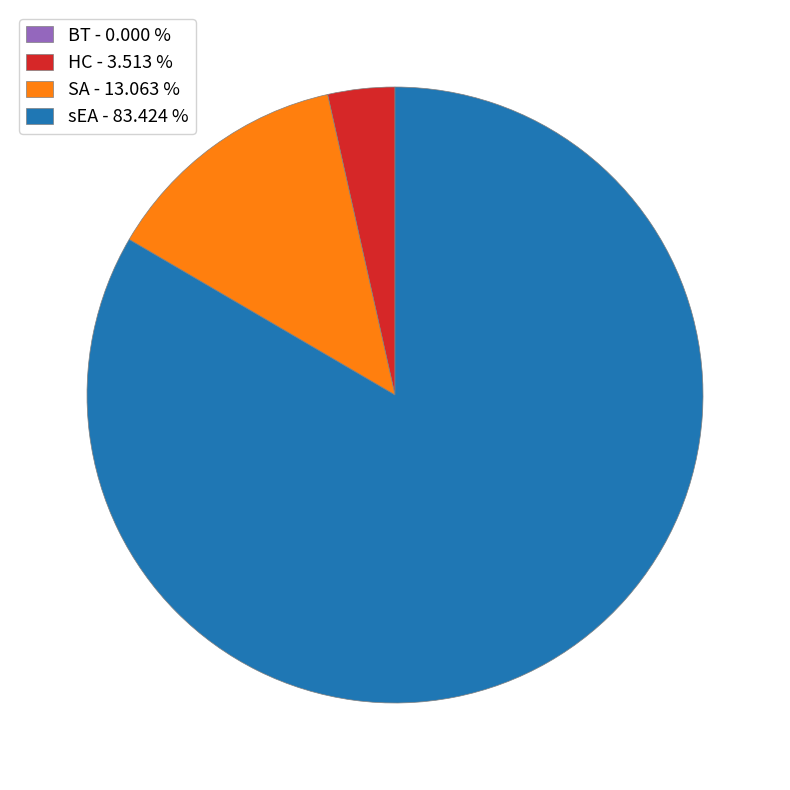

Combined, do sEA - 83.424 % and SA - 13.063 % account for over 50%?

Yes